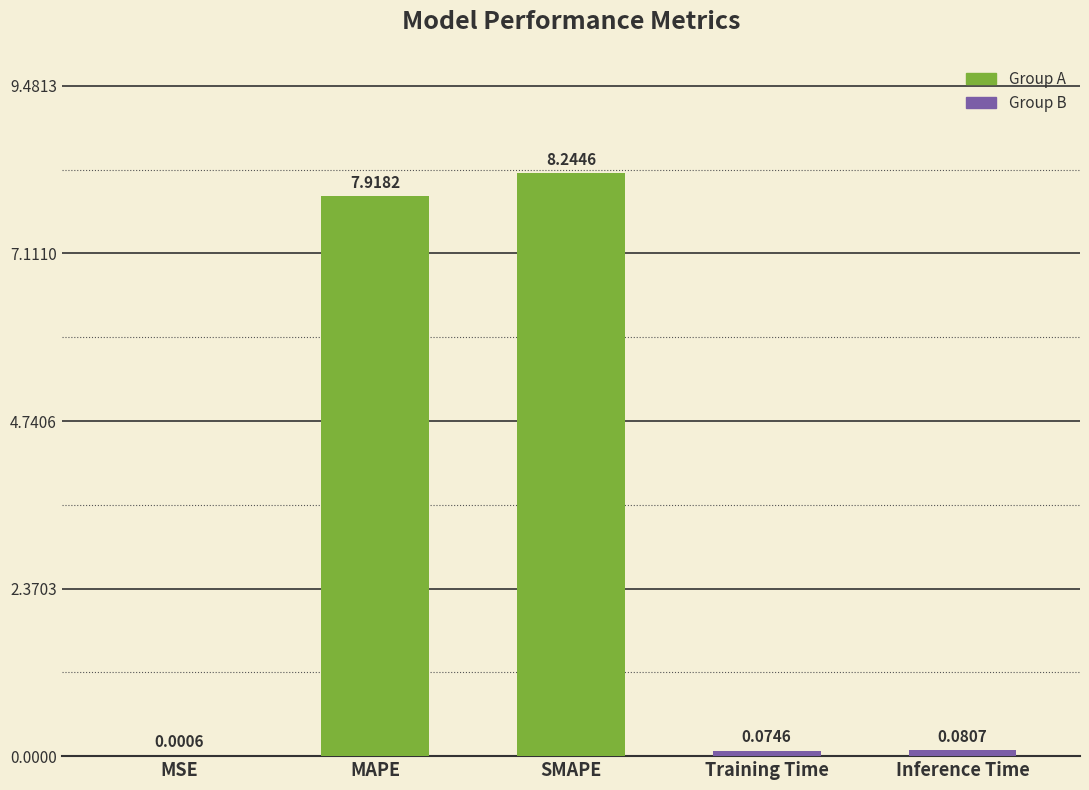

What is the average value?

3.3